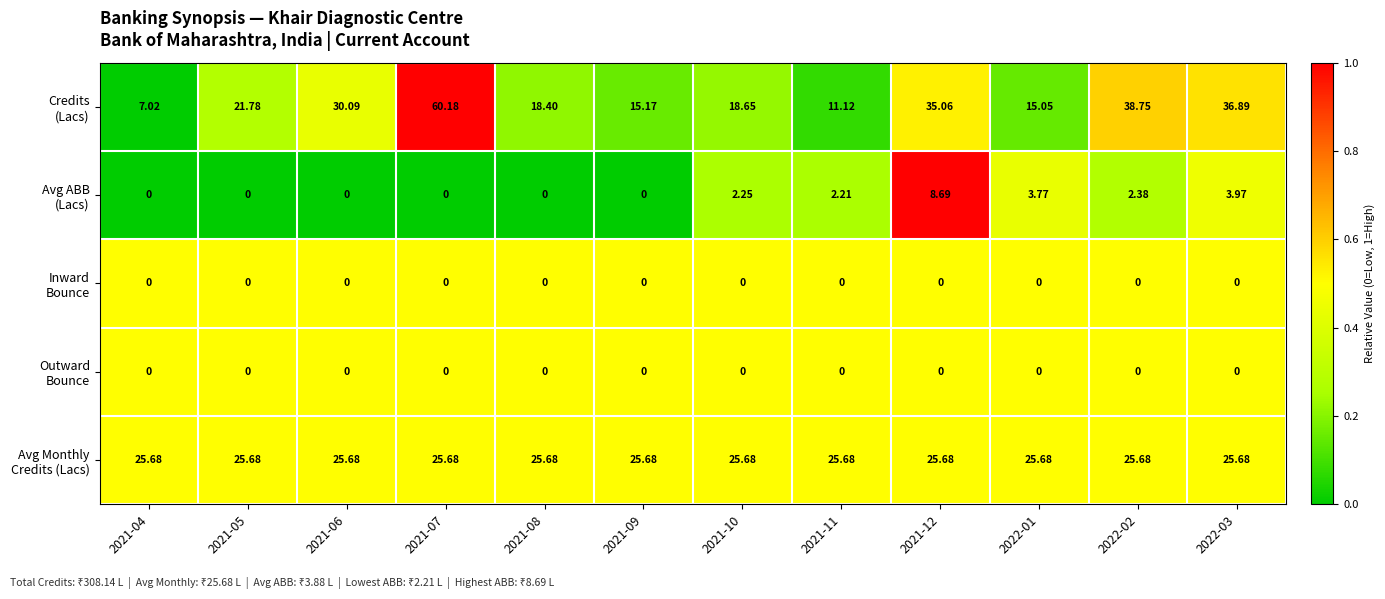

At which category does the chart reach its peak across all series?

2021-07